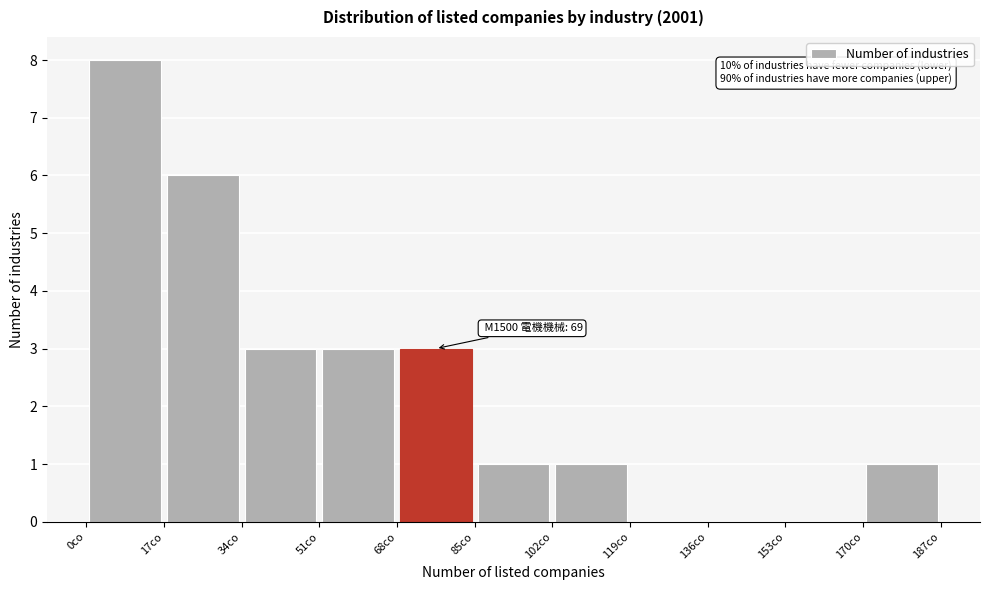

Which range on the x-axis has the tallest bar?

0 to 17